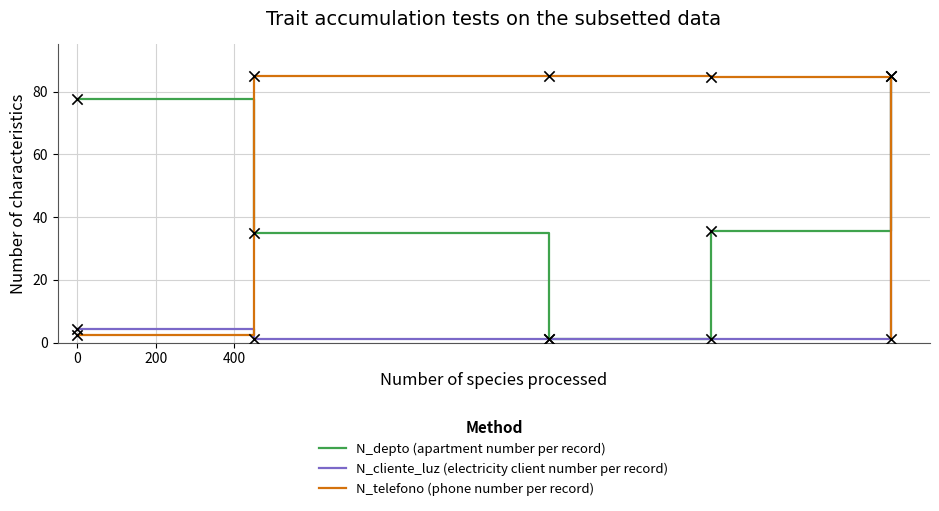

What is the greatest value displayed?

85.0